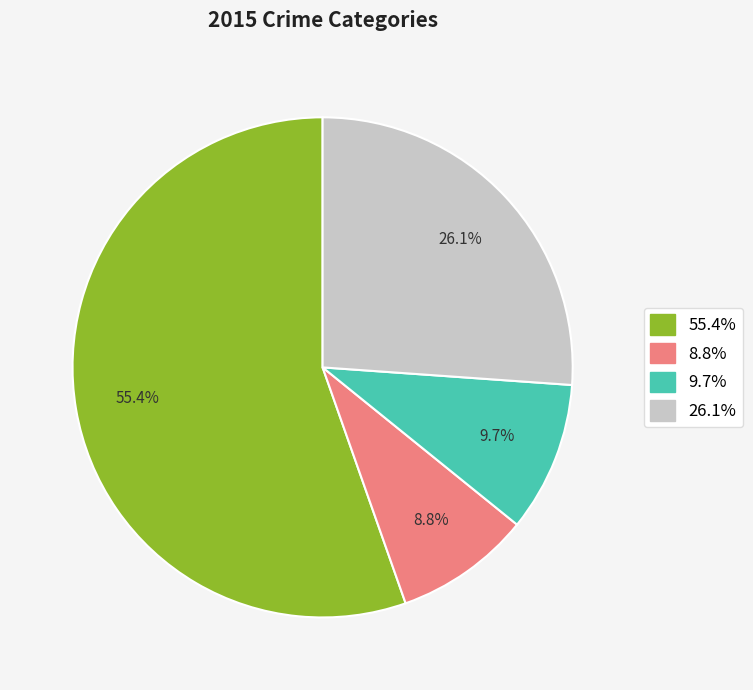

To the nearest percent, what is the difference between the largest and smallest slice percentages?

47%